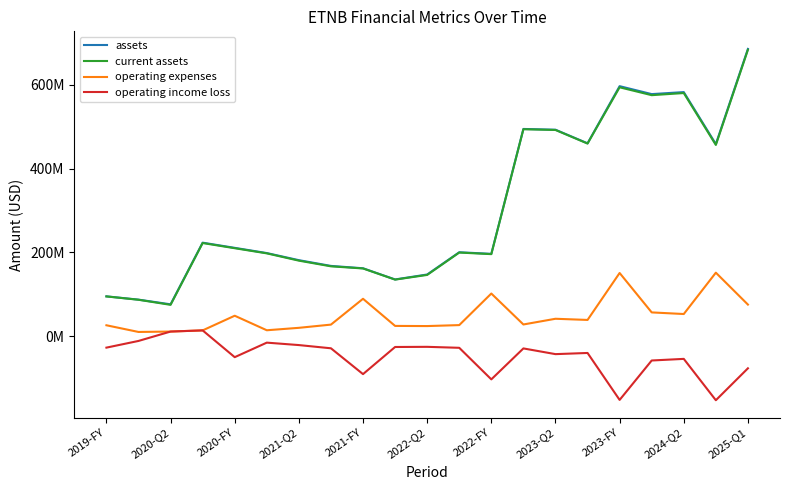

Is this an area chart (filled region under the line)?

No